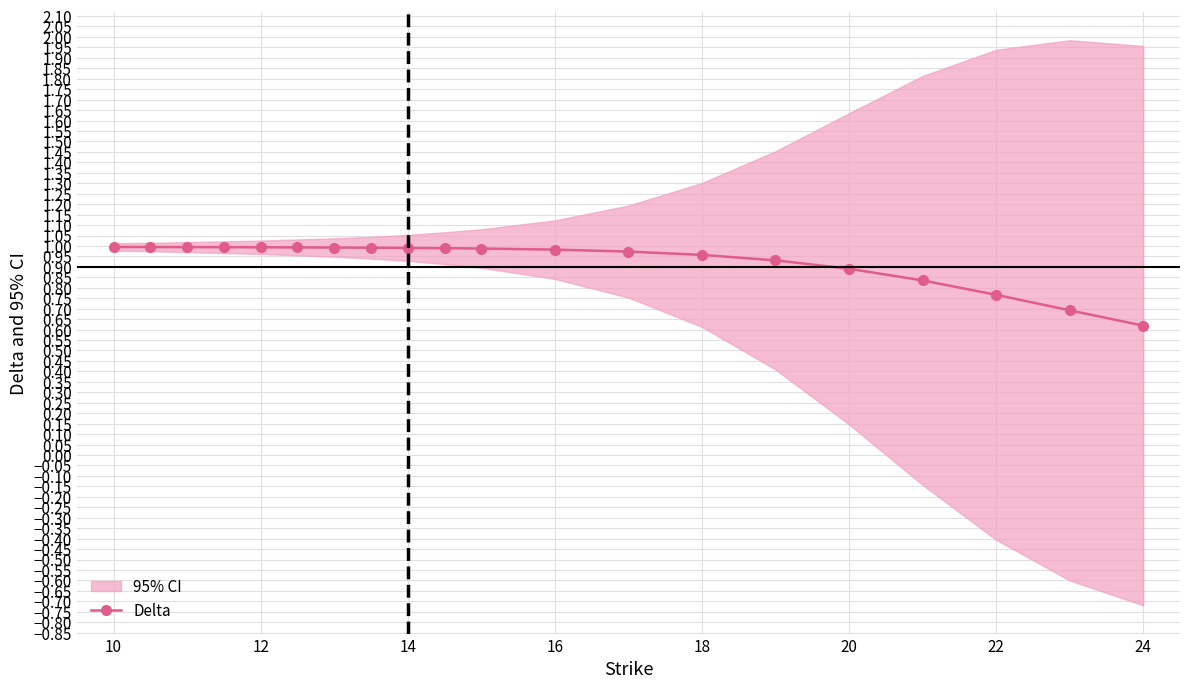

The Delta series shows 0.4 at 14. True or false?

False